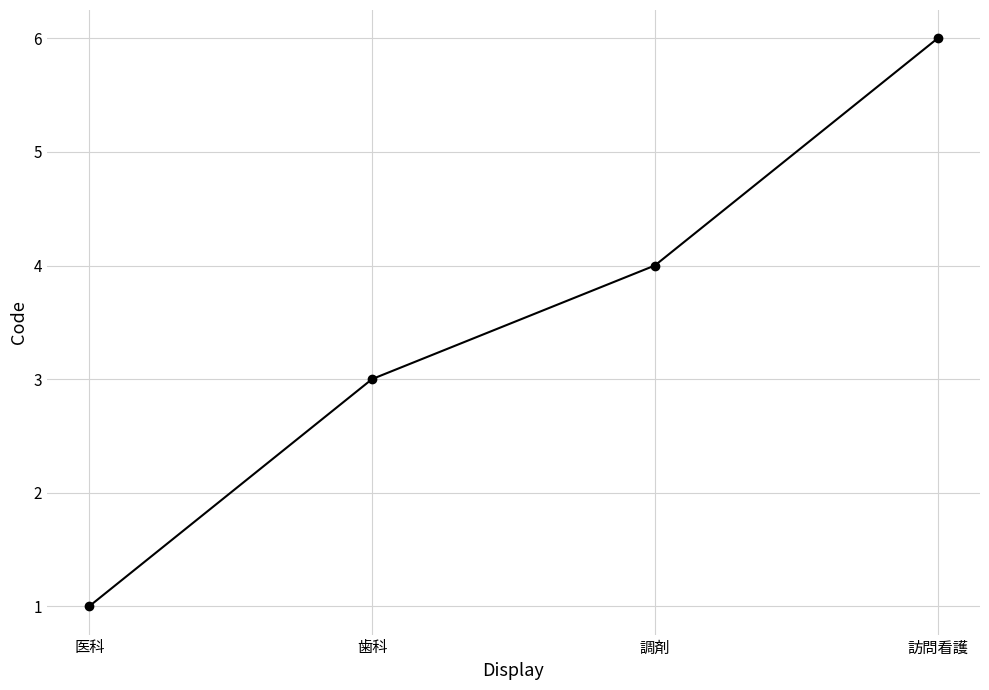

Does the chart display data point markers on the line(s)?

Yes